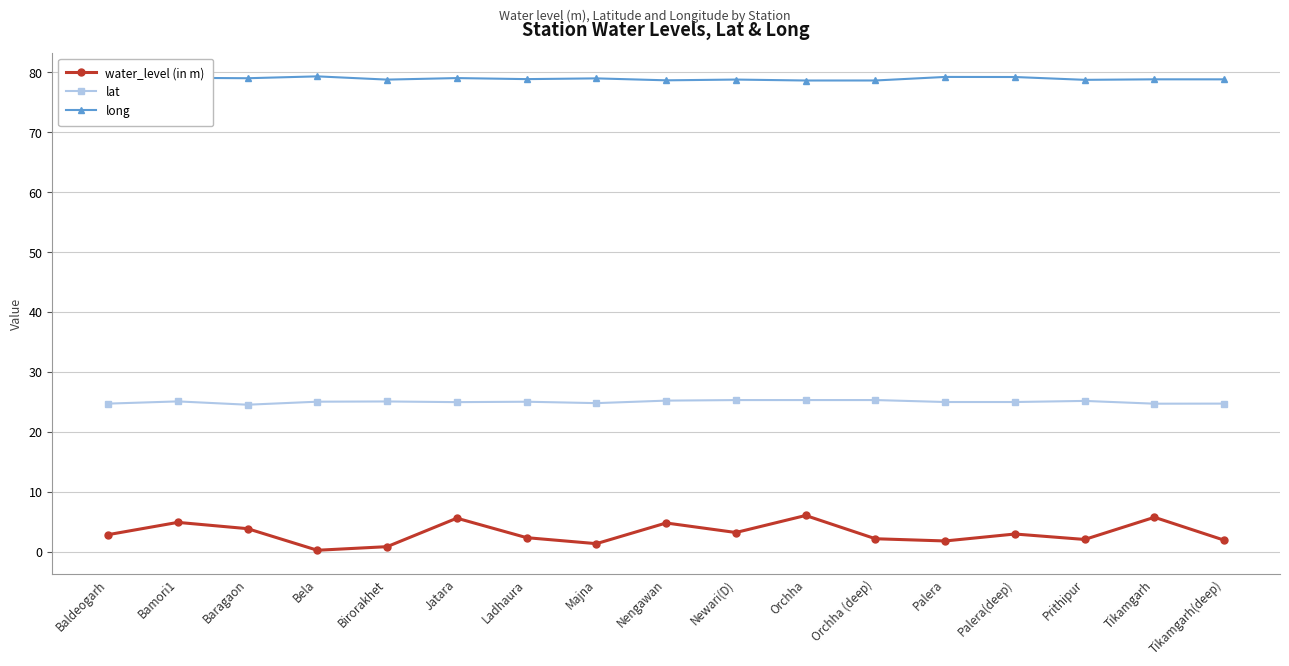

What is the label of the 7th point from the right?

Orchha